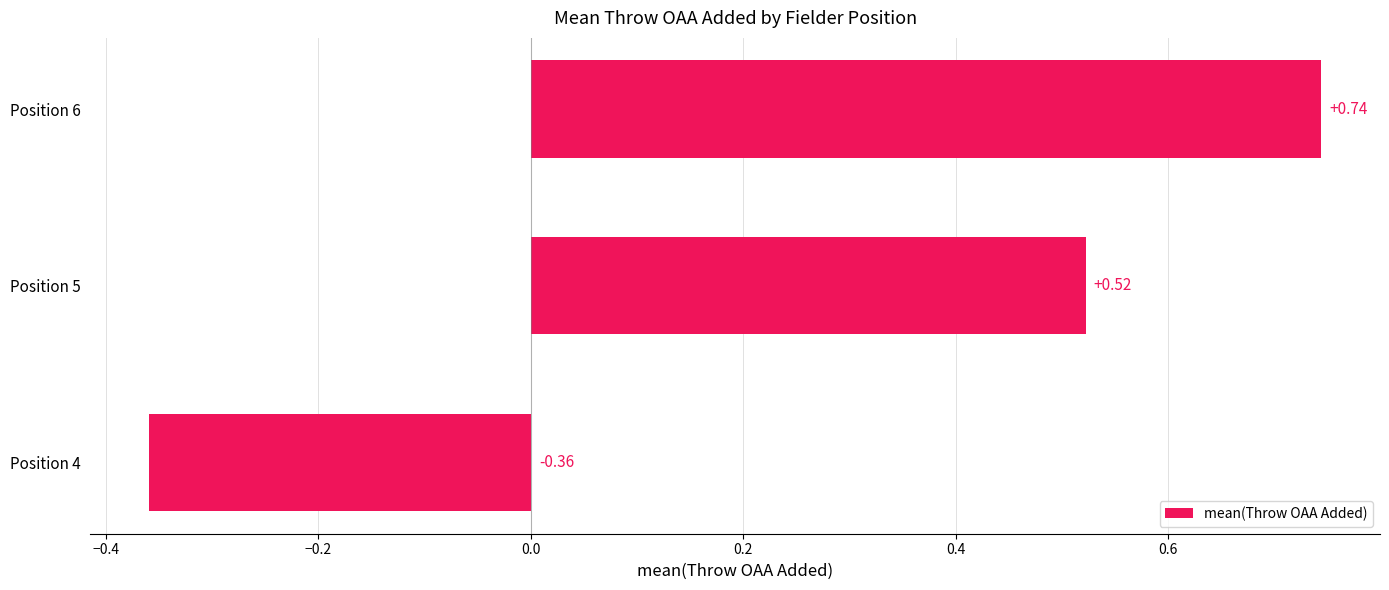

What is the difference between the maximum and minimum values?

1.1